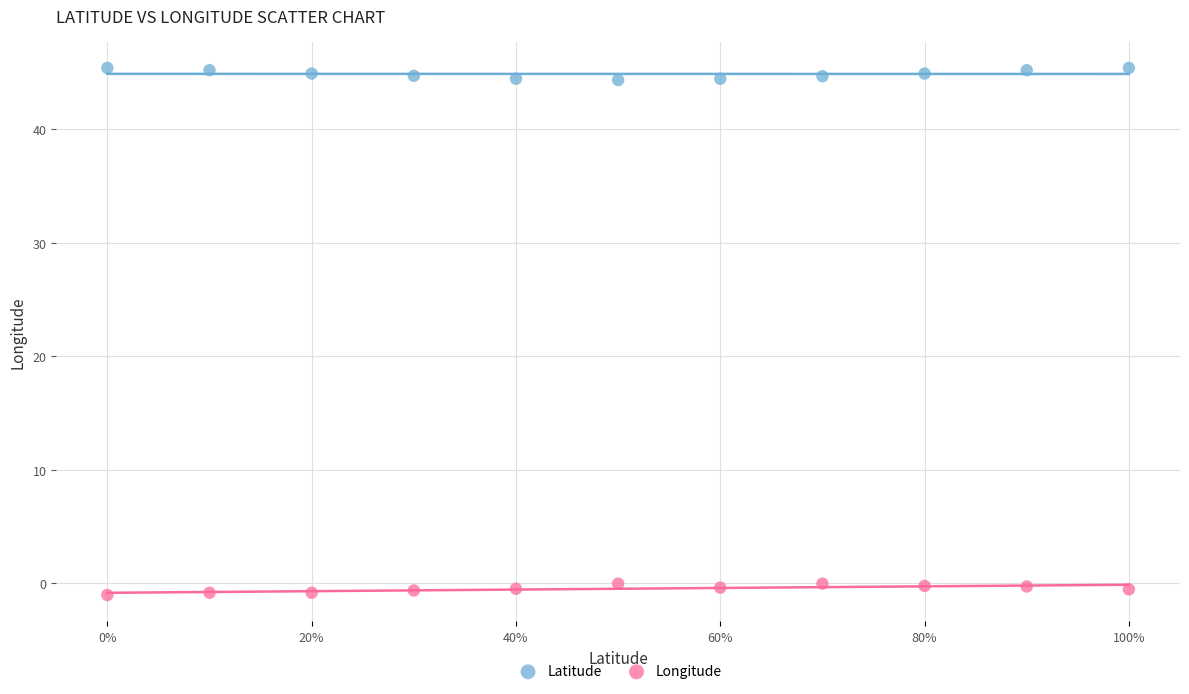

Which series contains the lowest Y value?

Longitude